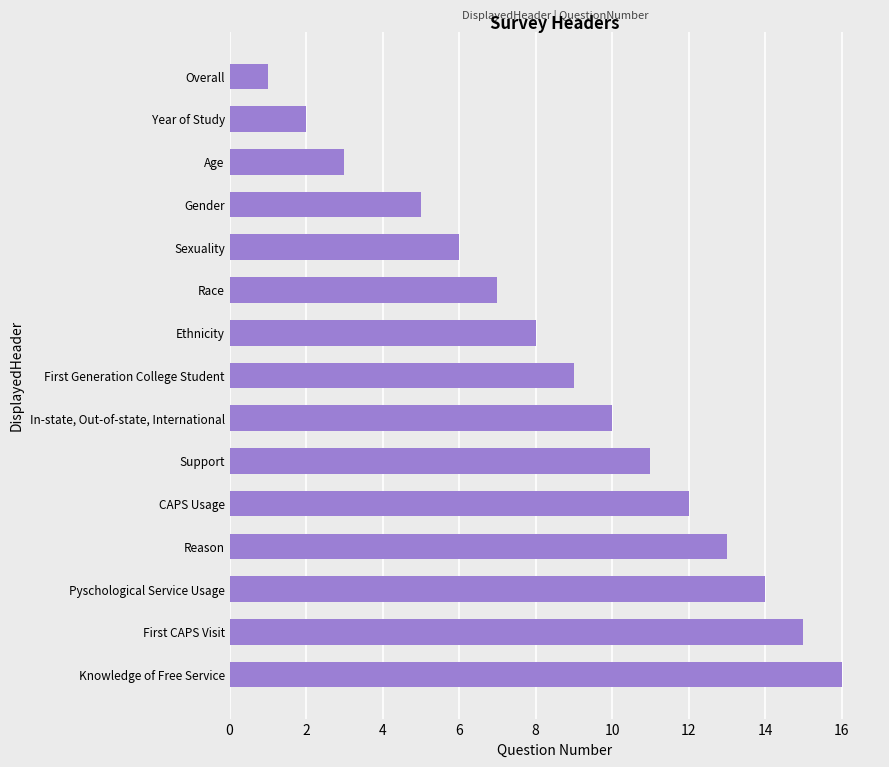

Is it true that the value at Year of Study is 1?

False